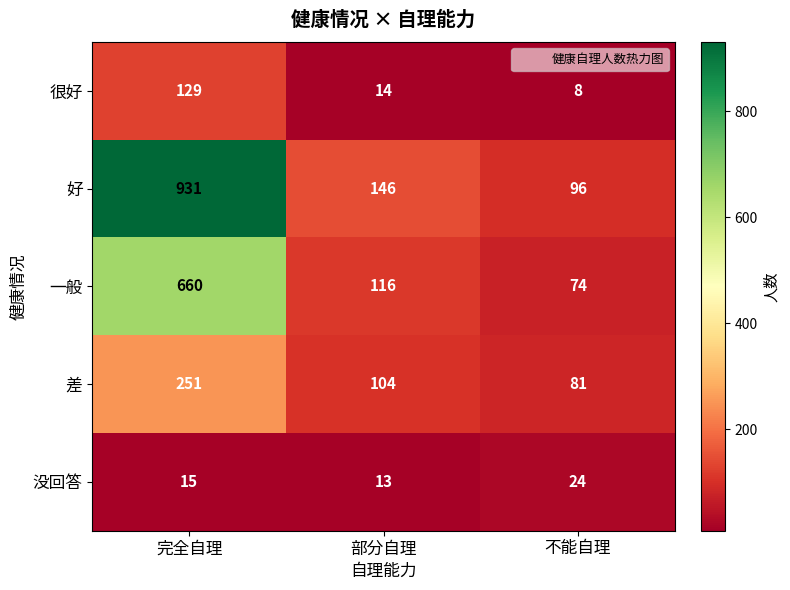

What is the difference between the maximum and minimum values in the 没回答 series?

11